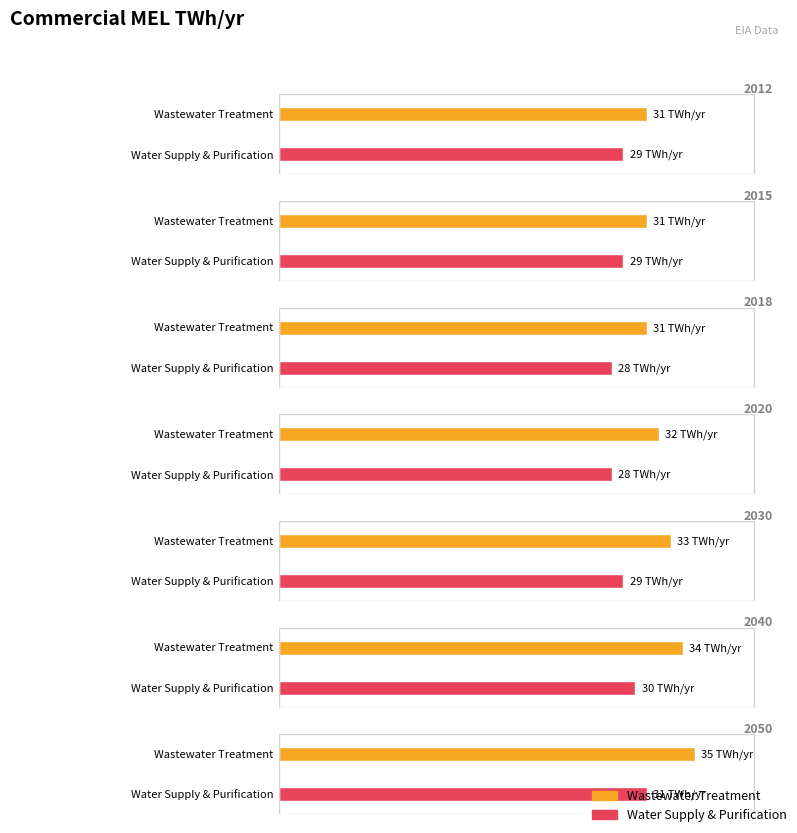

Is the value of Wastewater Treatment at 2015 greater than the value of Water Supply & Purification at 2018?

Yes